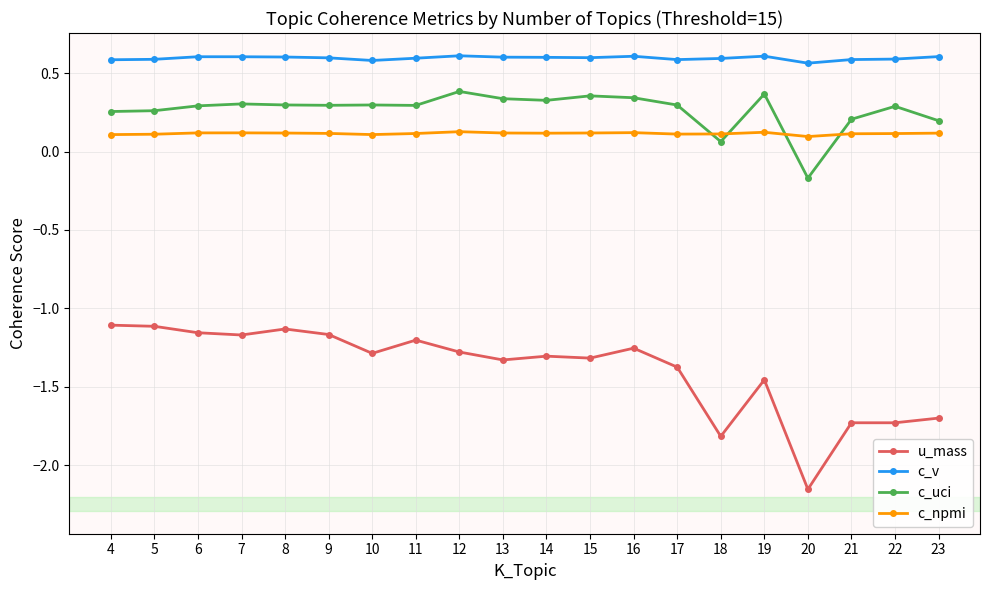

At which label does c_uci reach its minimum?

20